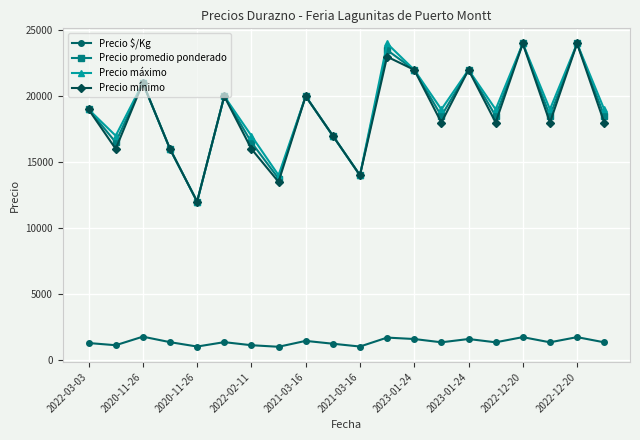

How many lines are shown in the chart?

4